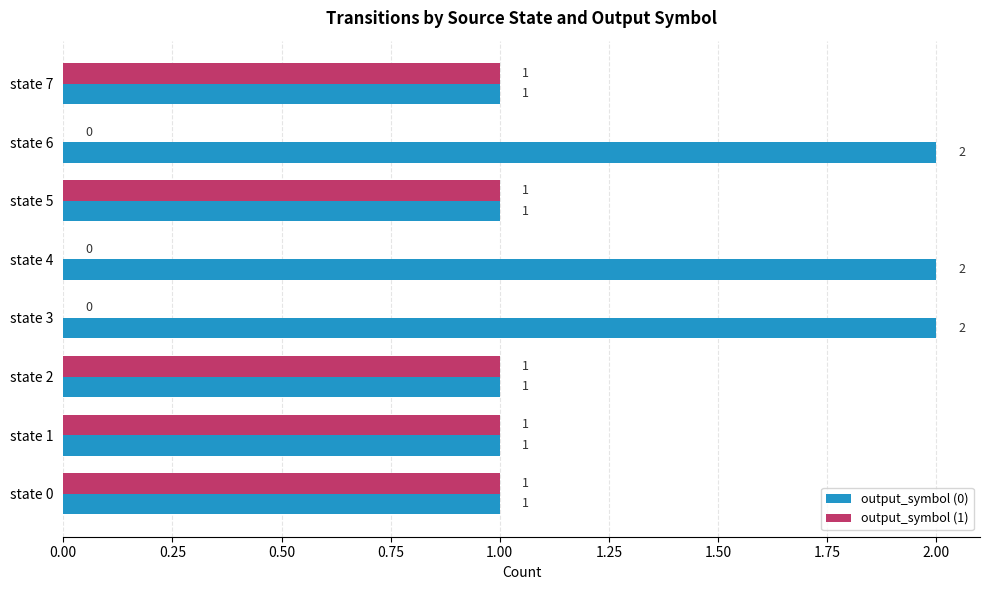

Is the value of output_symbol (0) at state 3 greater than the value of output_symbol (1) at state 7?

Yes